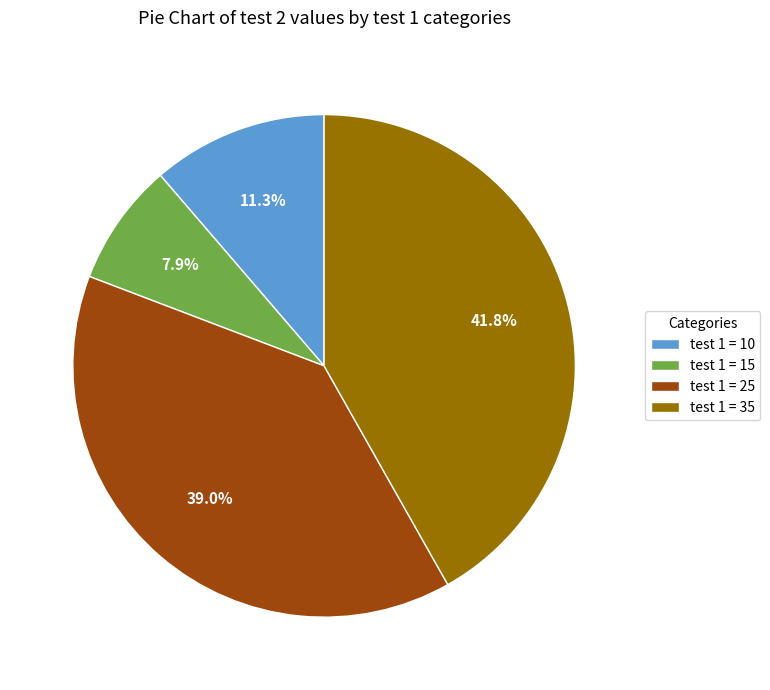

Which slice is the smallest?

test 1 = 15